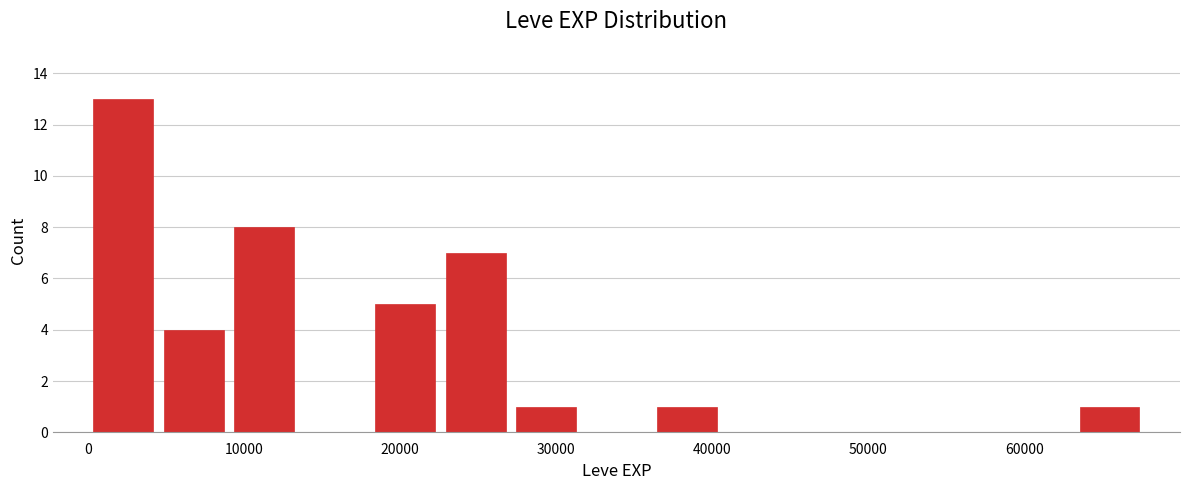

How tall is the bar that spans 18000 to 23000 on the x-axis? Neither the bar edges nor the heights are printed on the chart, so give them approximately, as read against the axes.

5